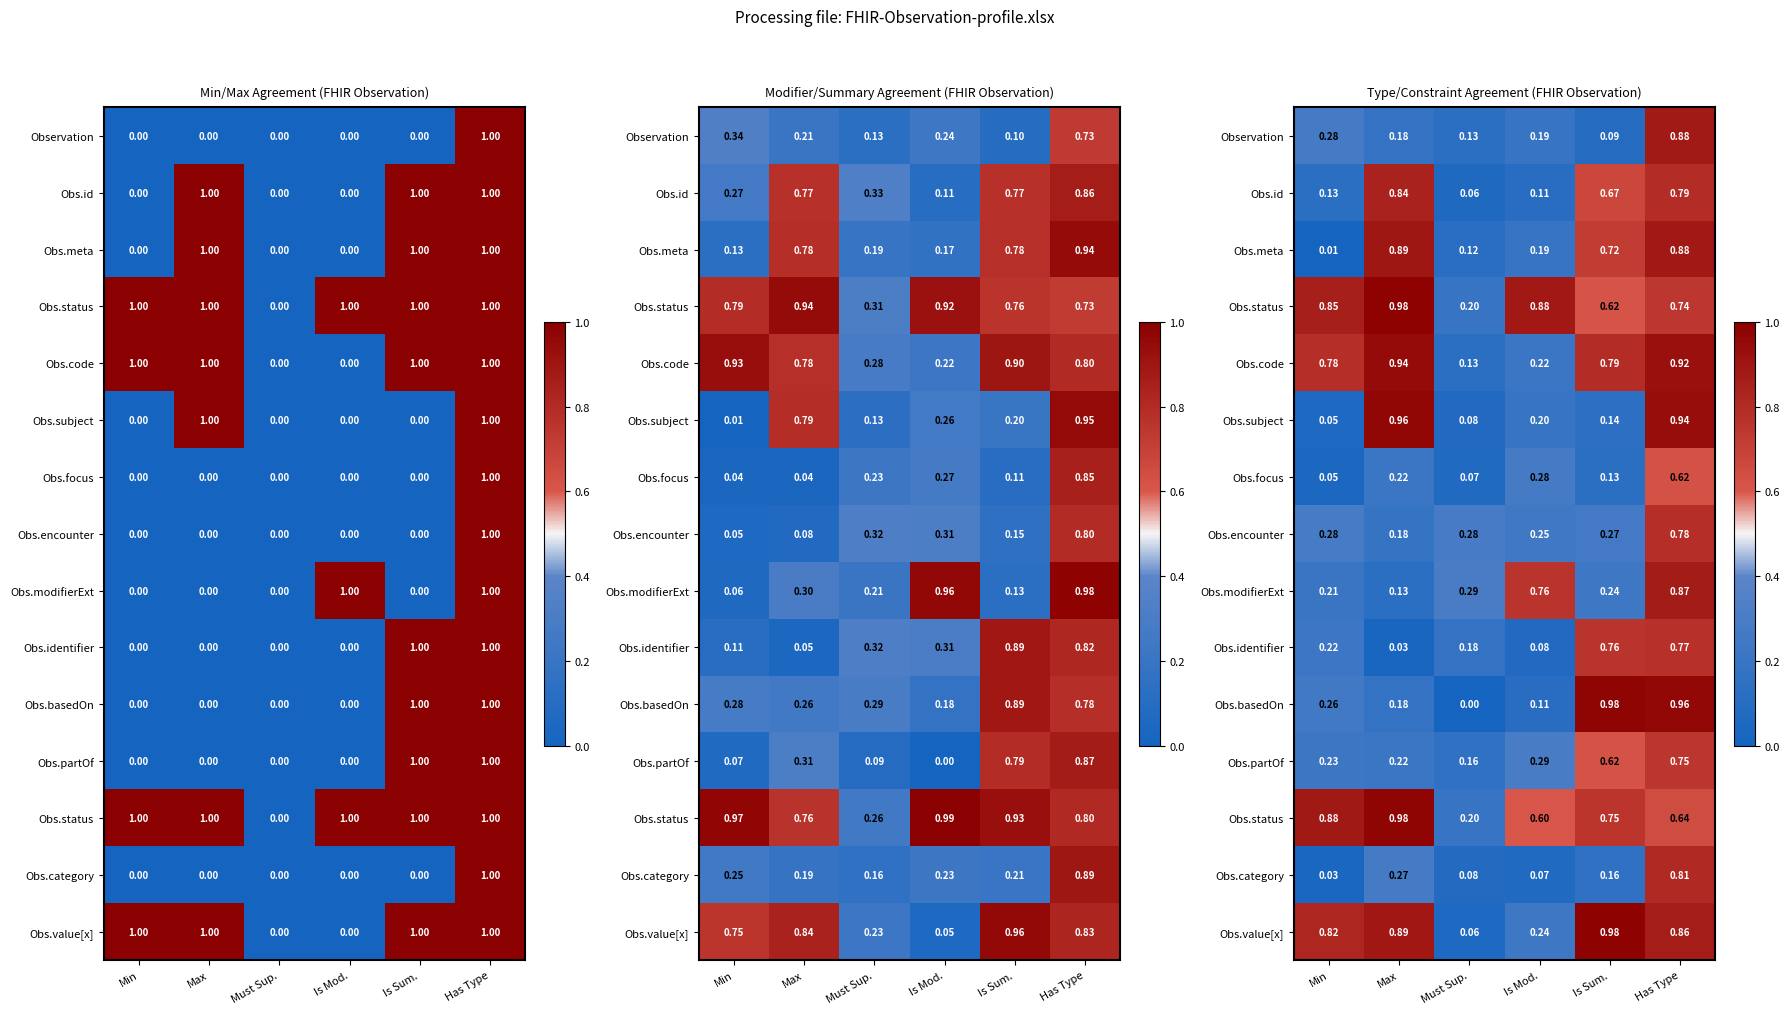

Which has a higher value, Max or Is Mod.?

Is Mod.